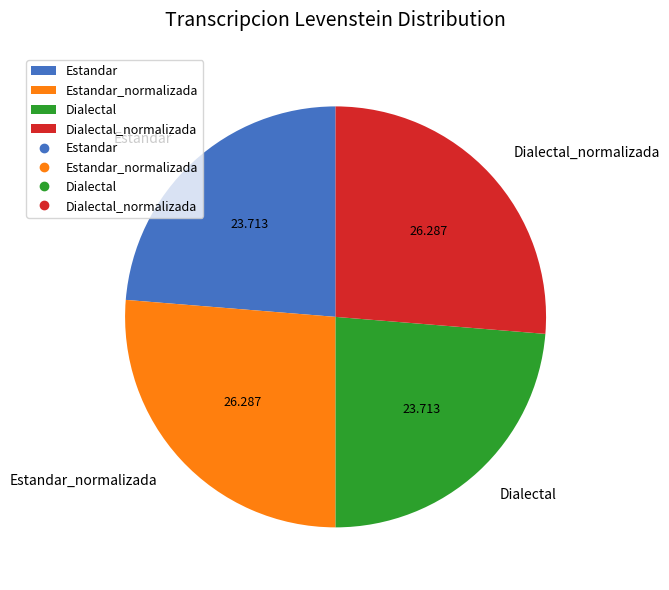

How many segments does this pie chart have?

4